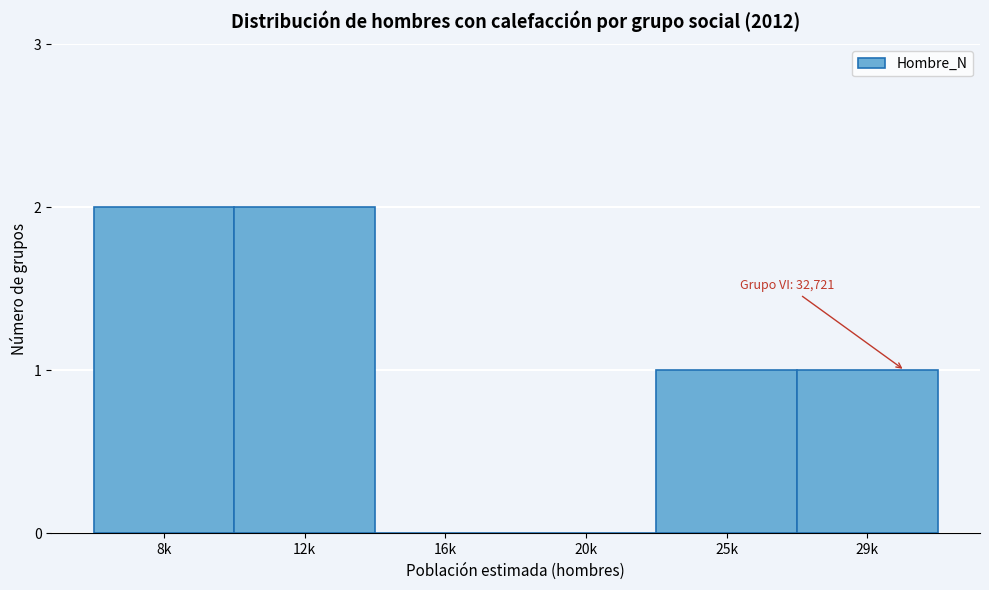

Reading left to right, transcribe all the data shown in this chart.

8k=2	12k=2	16k=0	20k=0	25k=1	29k=1